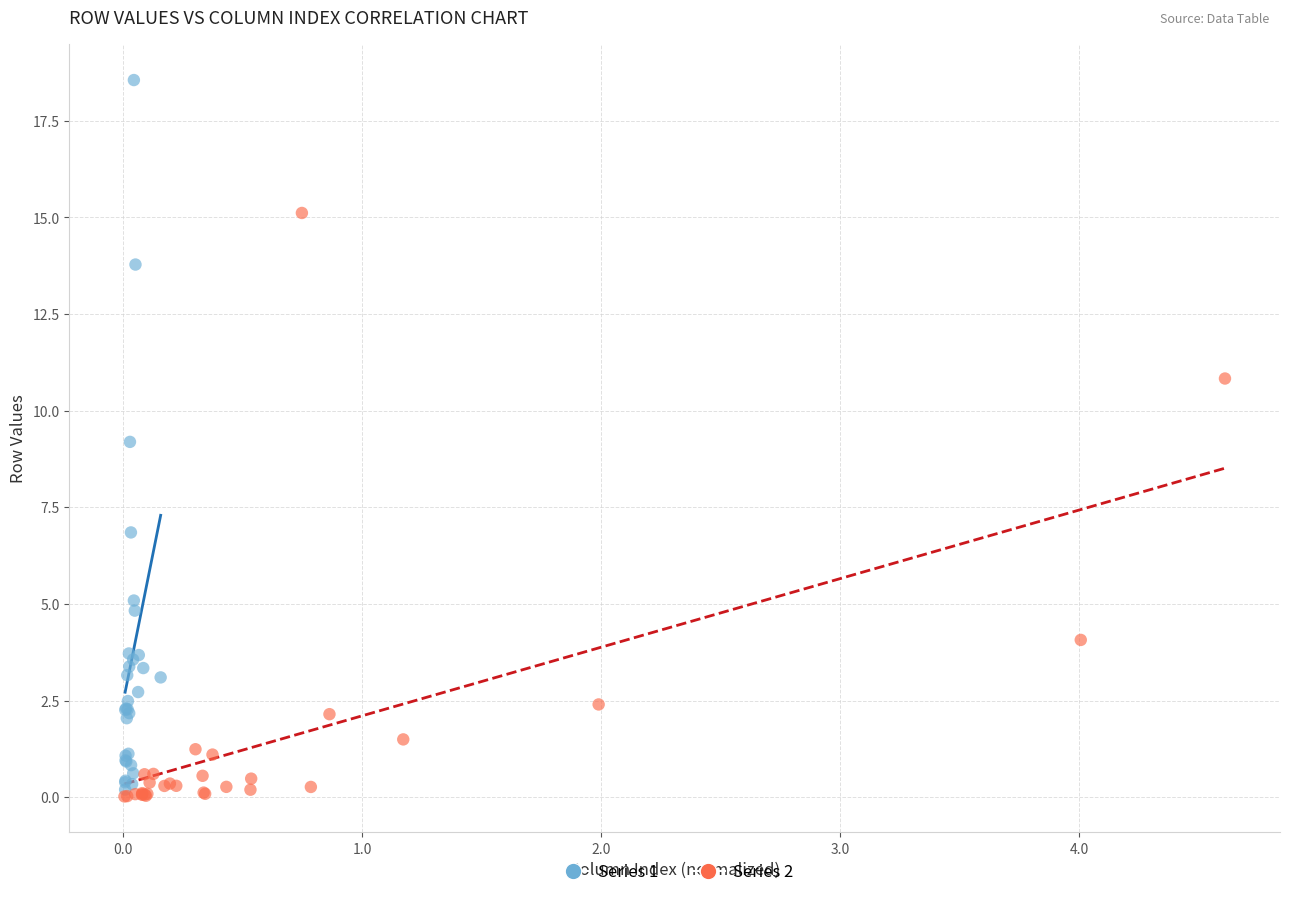

Which series contains the highest Y value?

Series 1